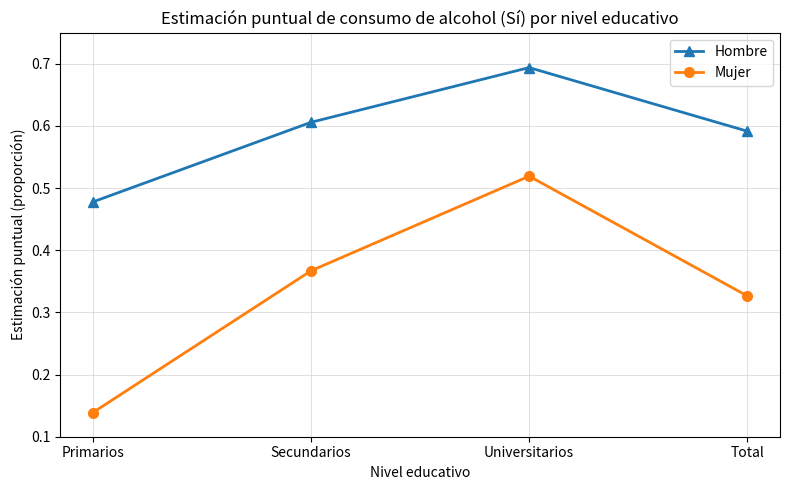

Which category has the lowest value in the Mujer series?

Primarios